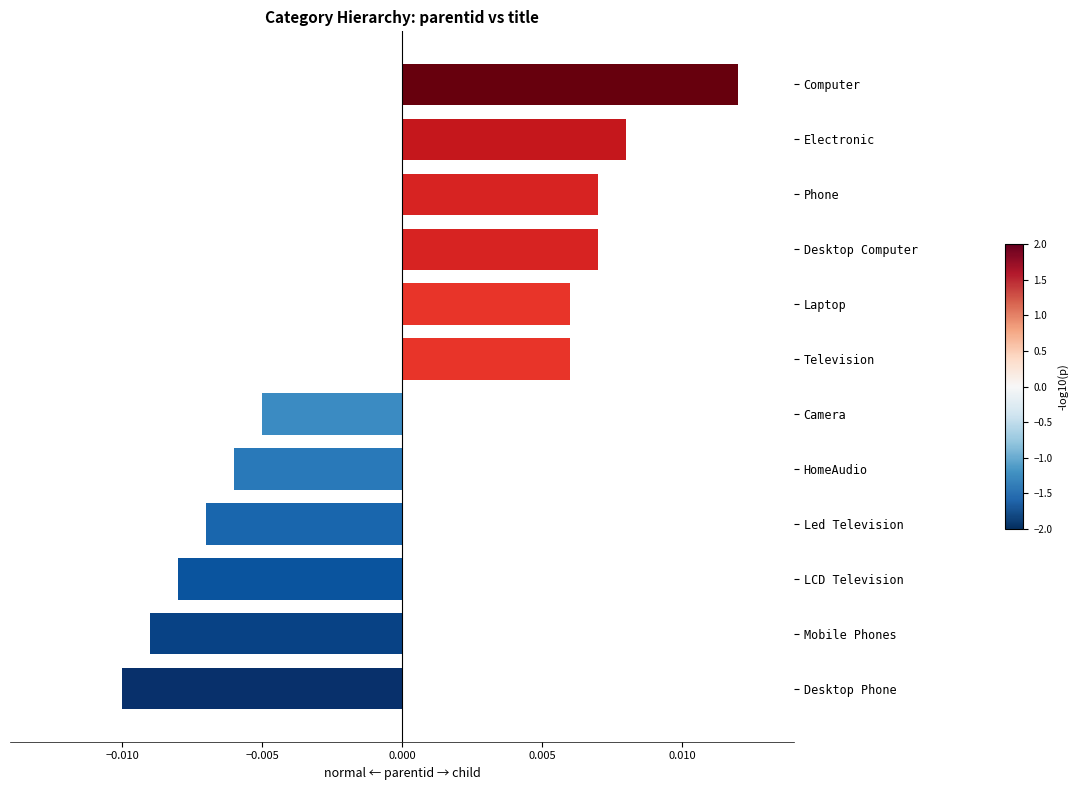

Which has a higher value, Television or Led Television?

Television